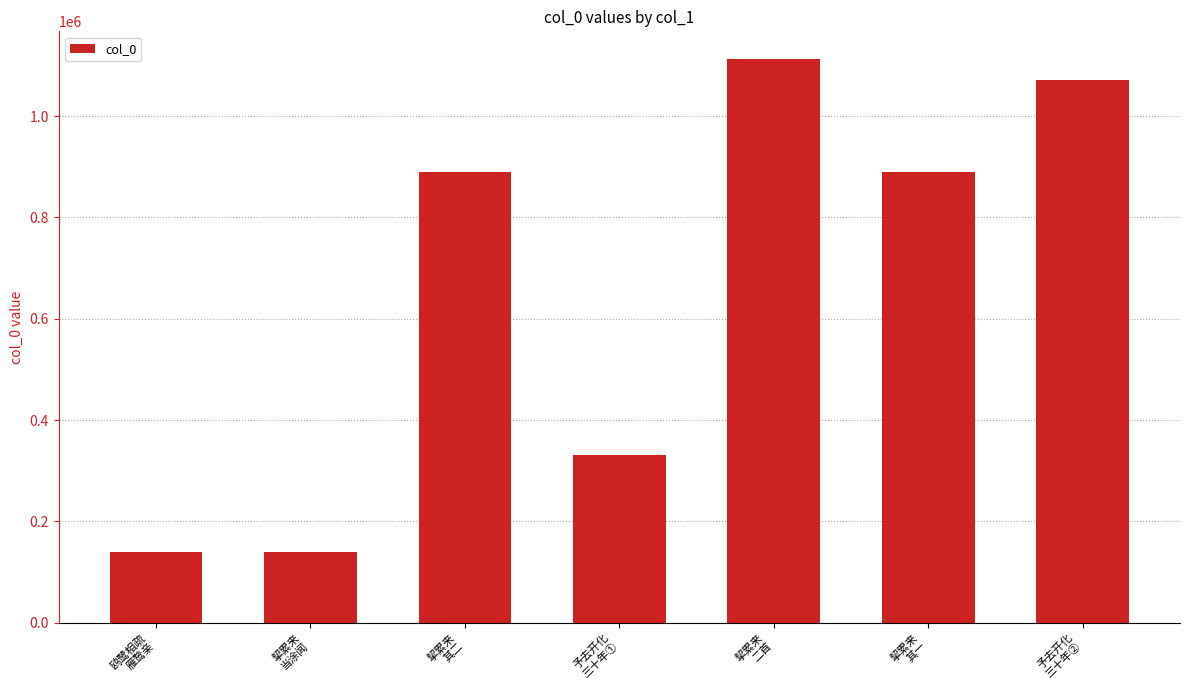

What is the sum of the values at 鸥鹭相疏
雁鹜亲 and 挈累来
当涂闻?

278193